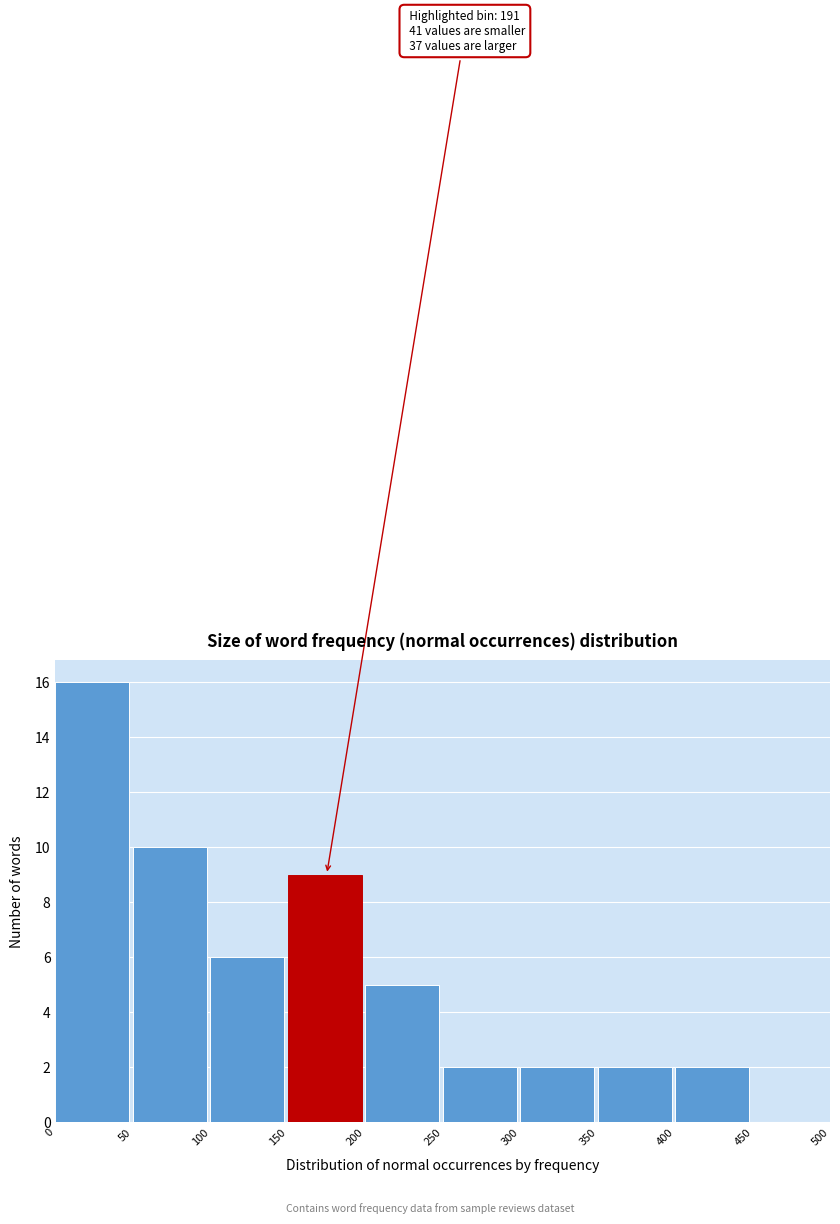

Over which range of the x-axis is the bar tallest?

0 to 50